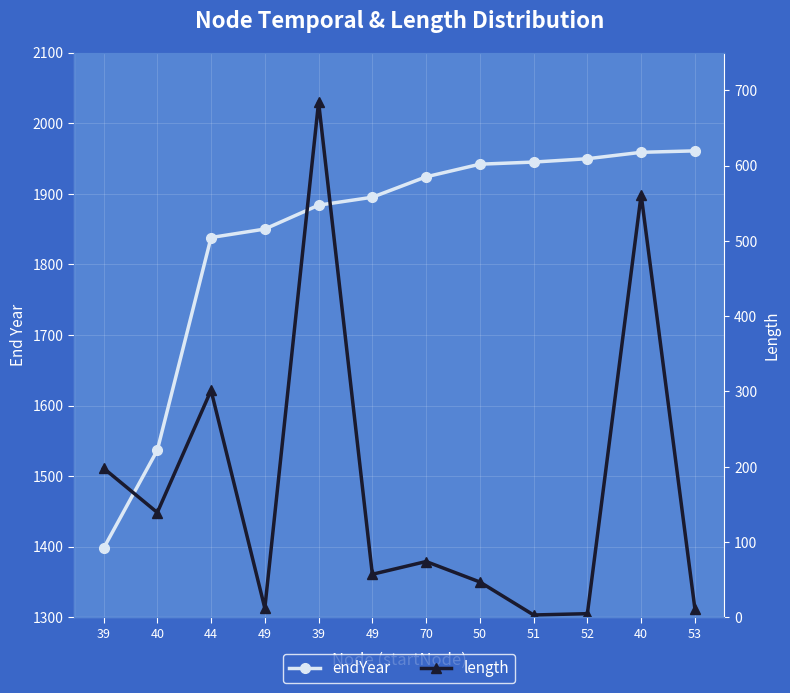

Rank the series by their maximum value, from highest to lowest.

endYear, length